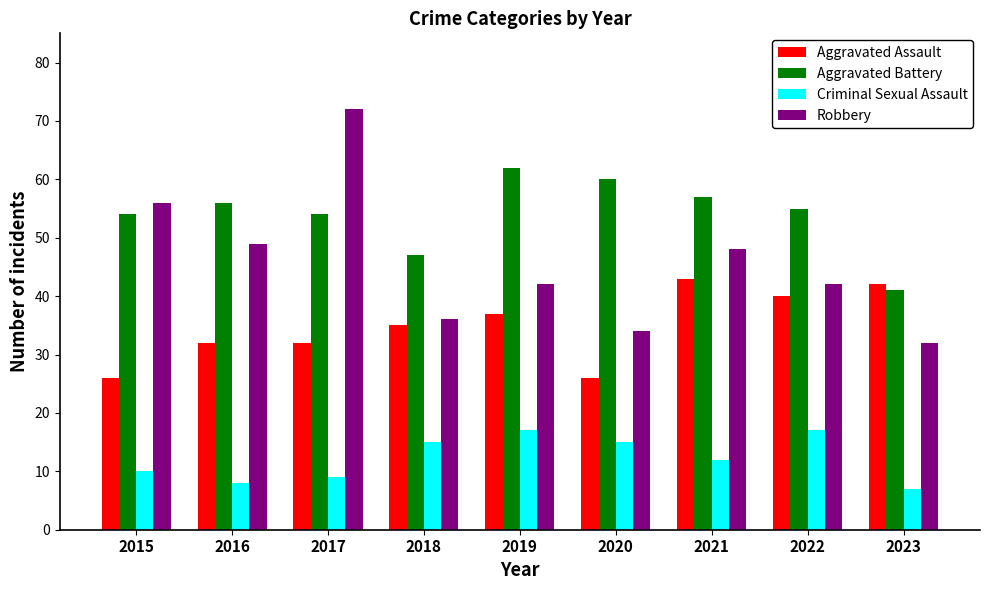

What is the difference between the highest and lowest values at 2021?

45